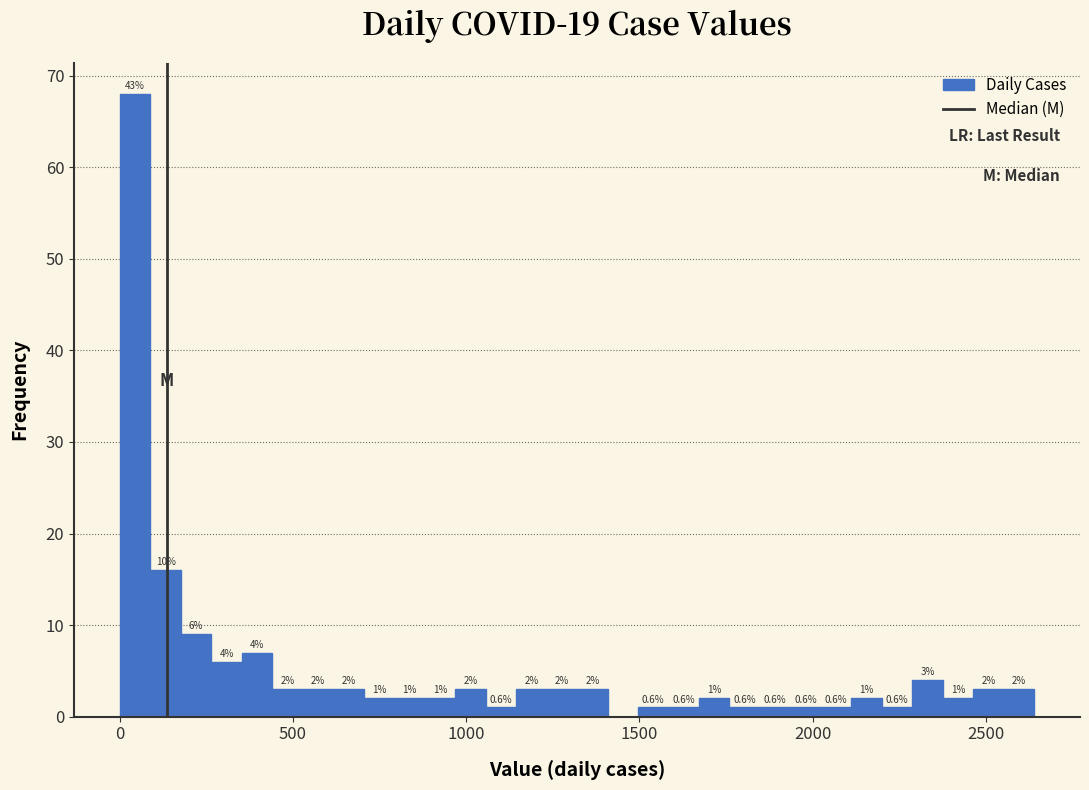

Around what value on the x-axis is the tallest bar? Give the approximate position of its centre, as read against the axis.

50